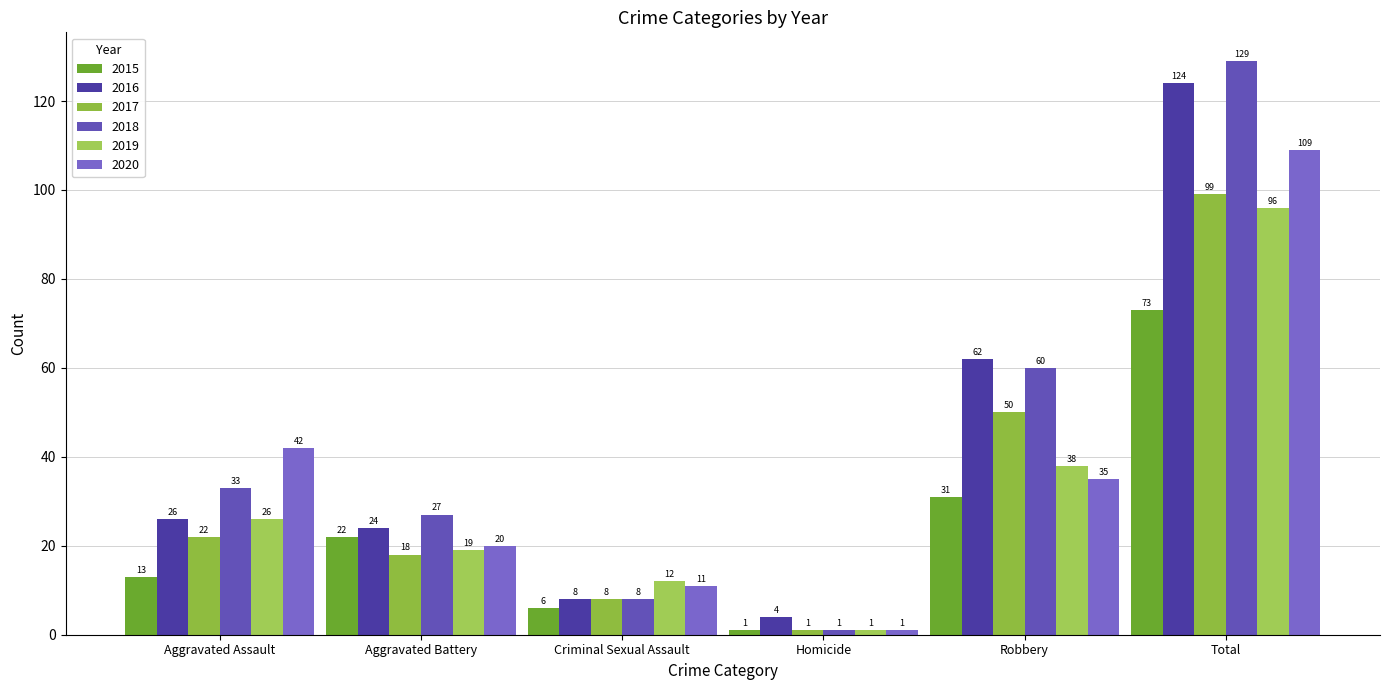

How many data points in 2016 are less than 26?

3